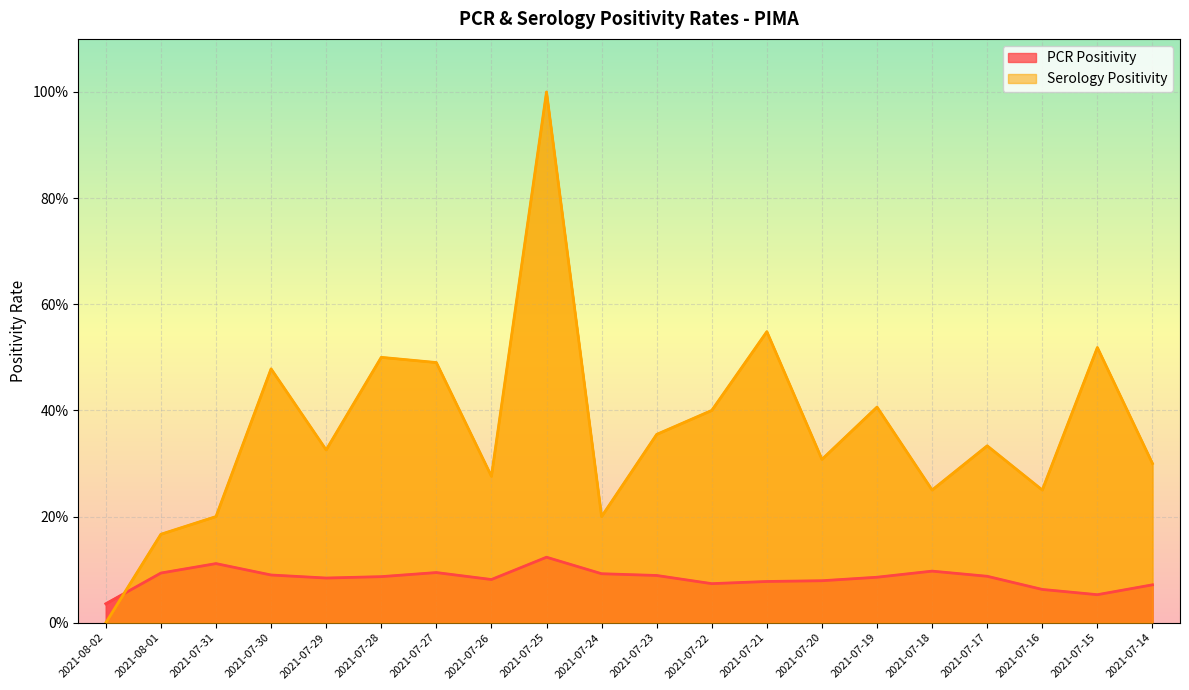

How many series are shown in this chart?

2